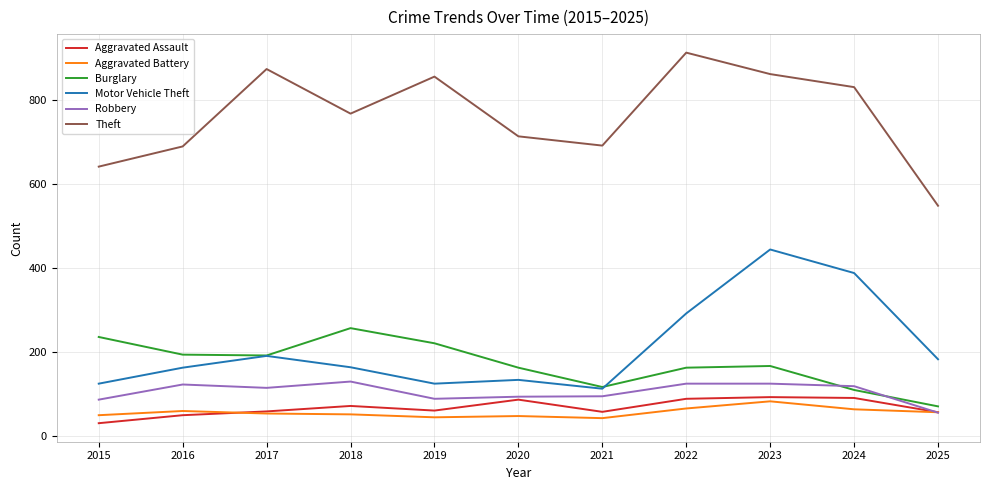

Which category has the highest value across all series?

2022